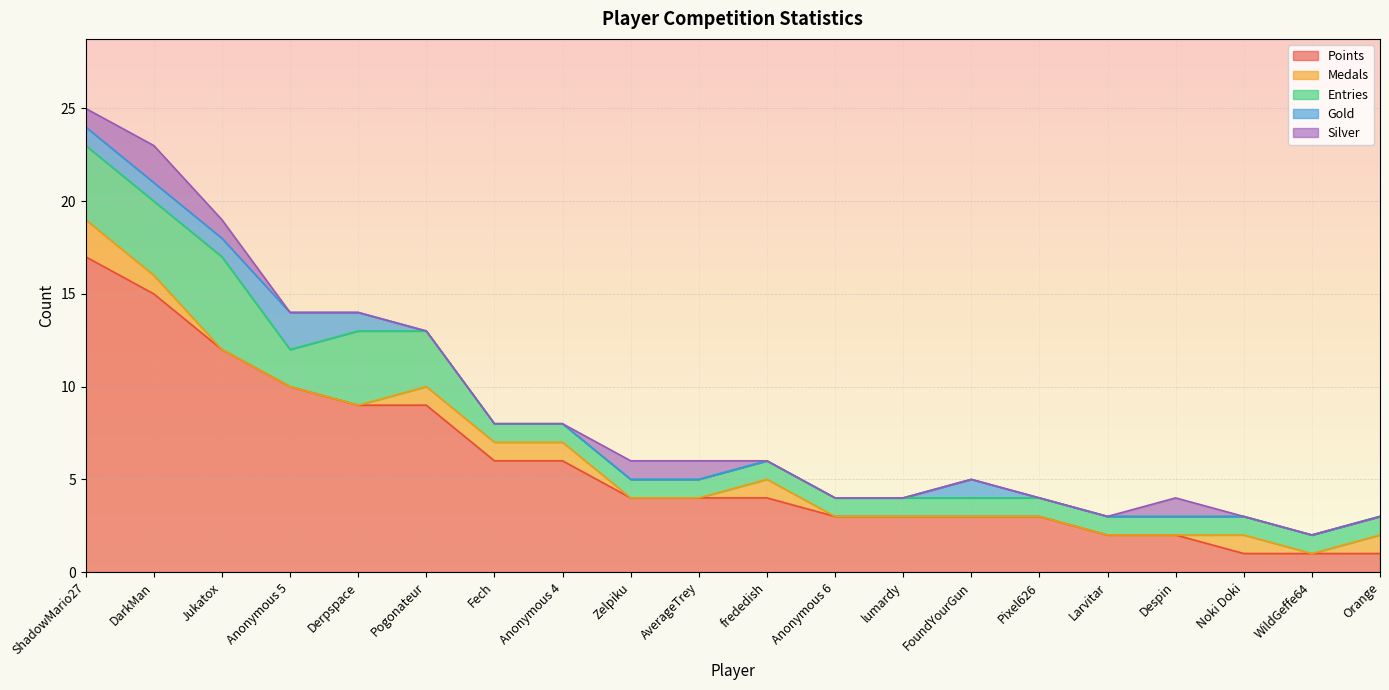

Reading left to right, what are all the values shown in this chart?

Points: 17	15	12	10	9	9	6	6	4	4	4	3	3	3	3	2	2	1	1	1
Medals: 2	1	0	0	0	1	1	1	0	0	1	0	0	0	0	0	0	1	0	1
Entries: 4	4	5	2	4	3	1	1	1	1	1	1	1	1	1	1	1	1	1	1
Gold: 1	1	1	2	1	0	0	0	0	0	0	0	0	1	0	0	0	0	0	0
Silver: 1	2	1	0	0	0	0	0	1	1	0	0	0	0	0	0	1	0	0	0